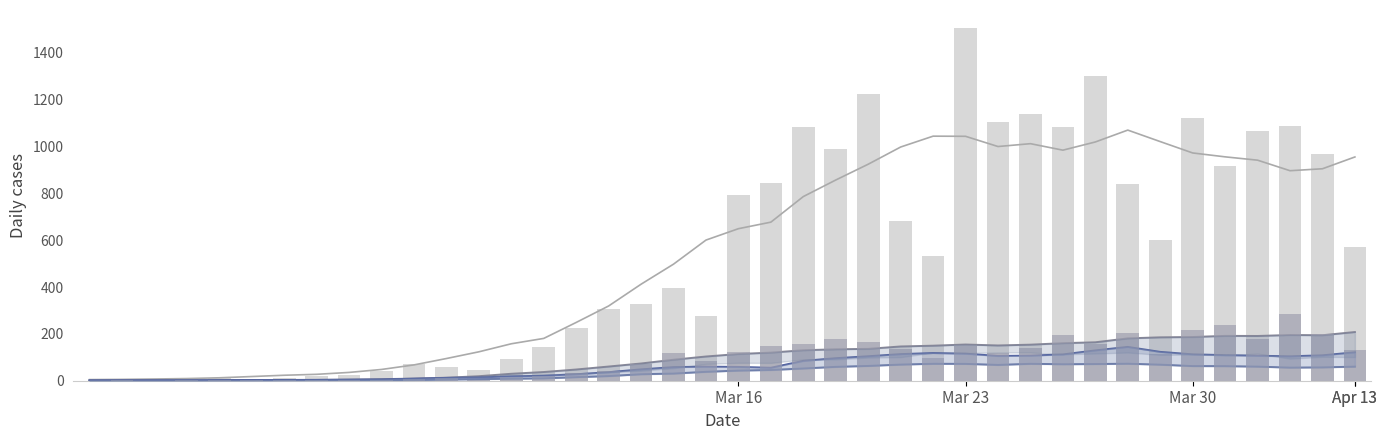

Is the value of CH trend at 37 greater than the value of ZH trend at 6?

Yes